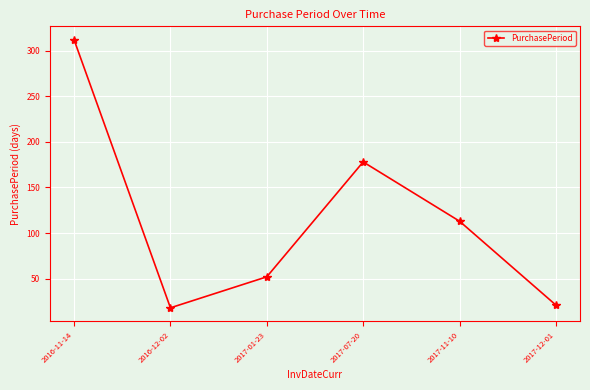

Is it true that the value at 2017-07-20 is 111?

False